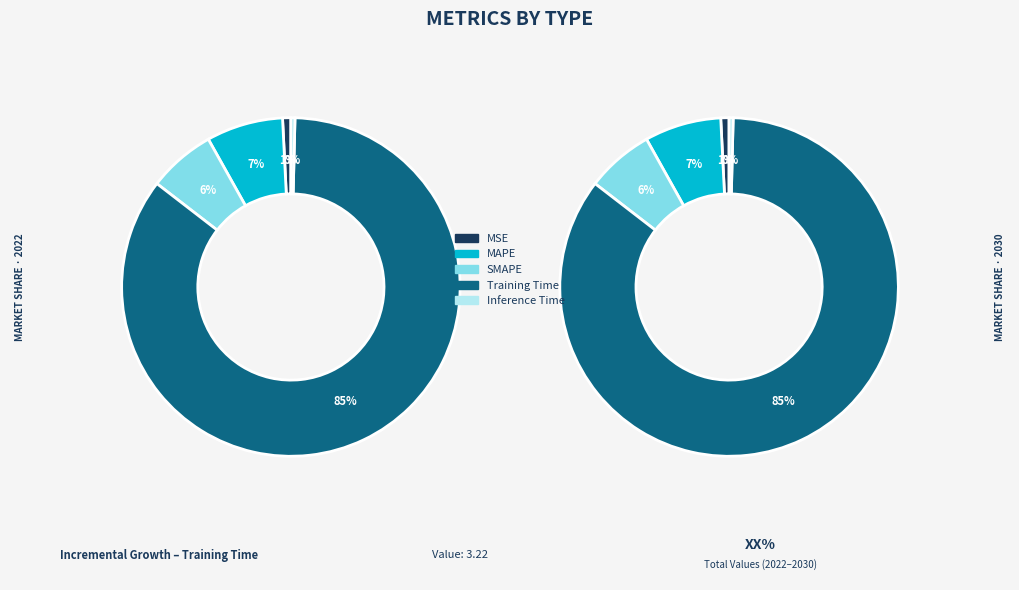

True or false: MSE accounts for 1% of the total.

True